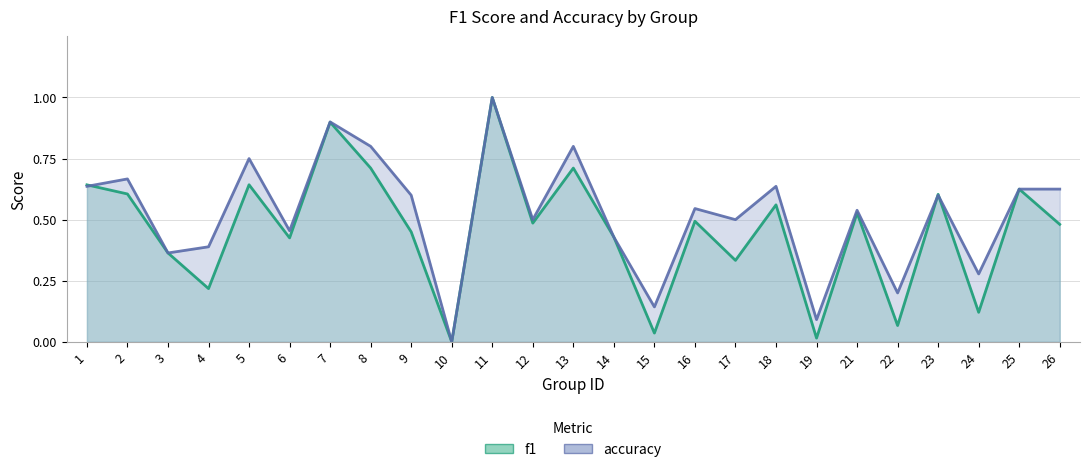

Reading left to right, what are all the values shown in this chart?

f1: 0.6	0.6	0.4	0.2	0.6	0.4	0.9	0.7	0.5	0.0	1.0	0.5	0.7	0.4	0.0	0.5	0.3	0.6	0.0	0.5	0.1	0.6	0.1	0.6	0.5
accuracy: 0.6	0.7	0.4	0.4	0.8	0.5	0.9	0.8	0.6	0.0	1.0	0.5	0.8	0.4	0.1	0.5	0.5	0.6	0.1	0.5	0.2	0.6	0.3	0.6	0.6